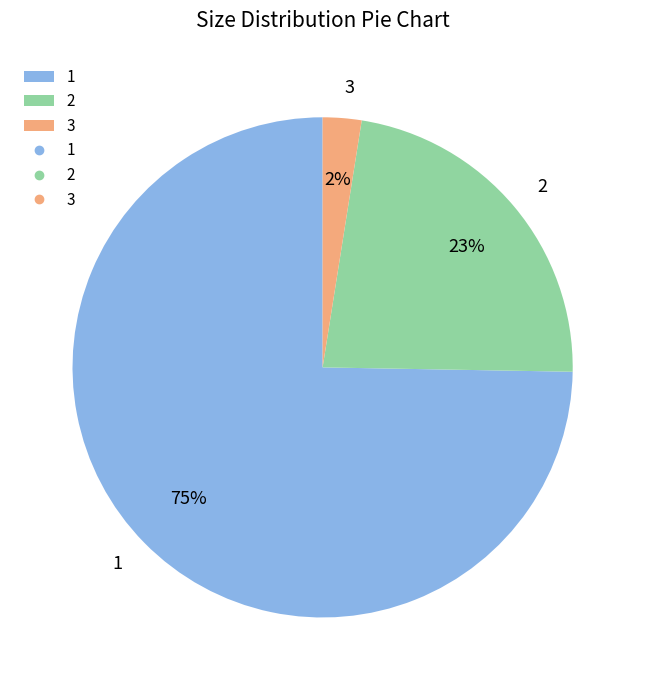

What percentage is the 1 slice, to the nearest percent?

75%